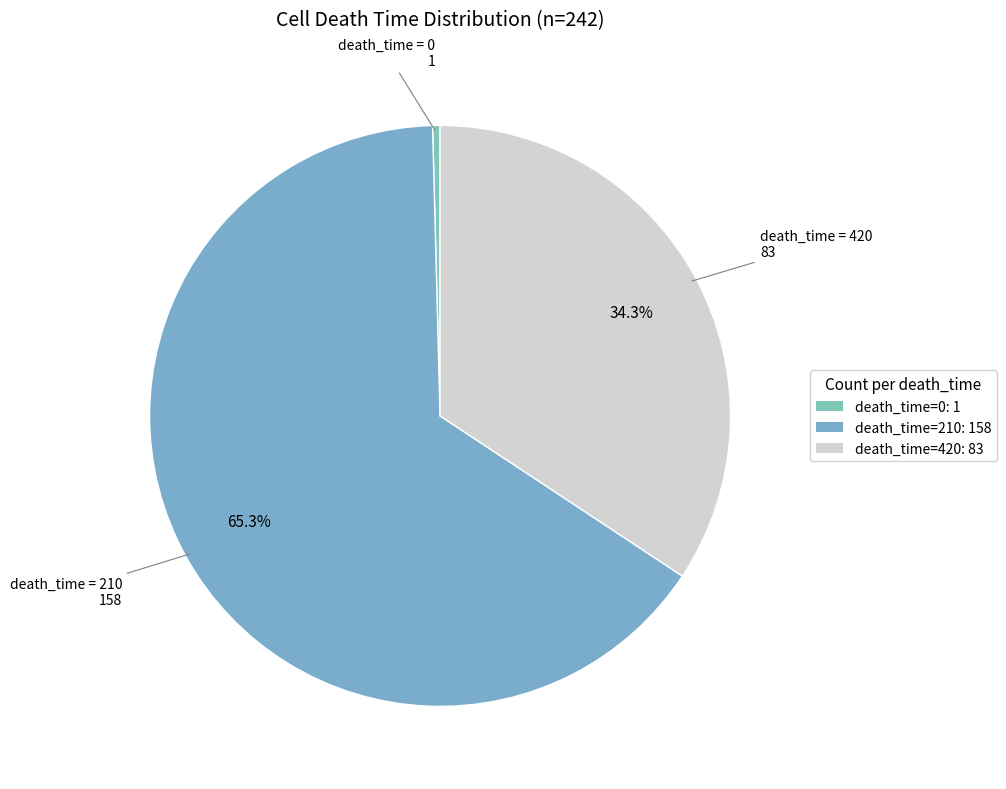

Rank the categories by value from highest to lowest.

210, 420, 0